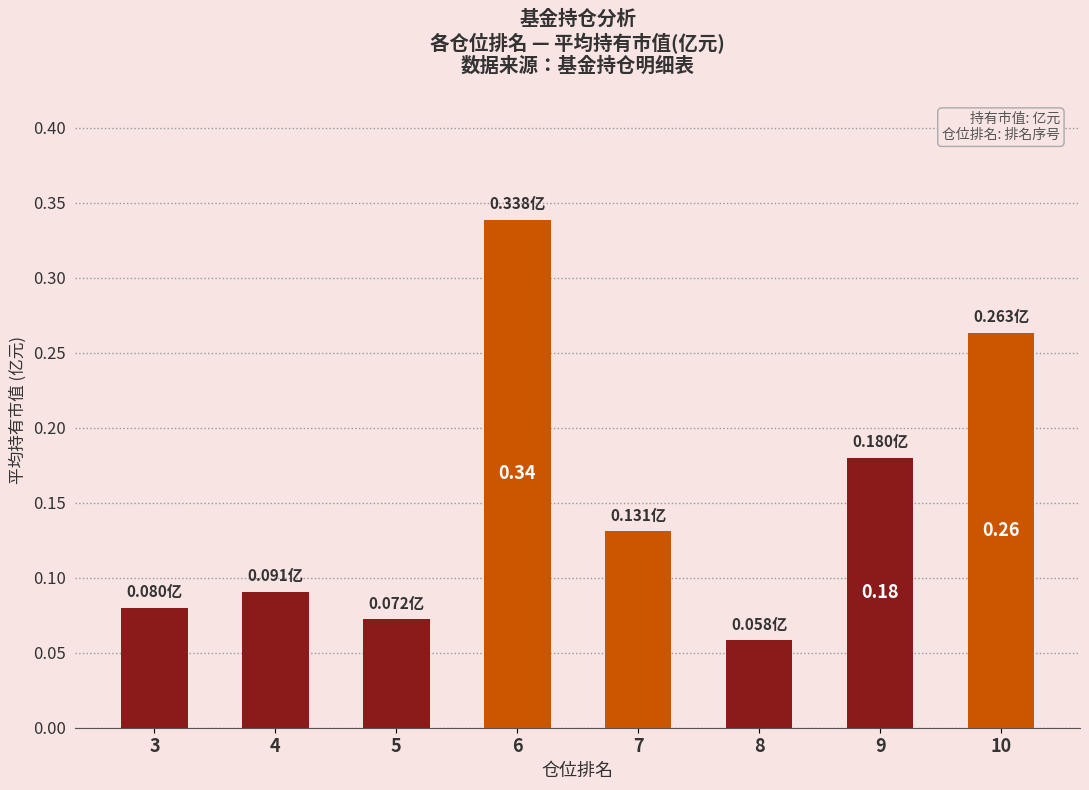

Between 5 and 7, which is larger?

7